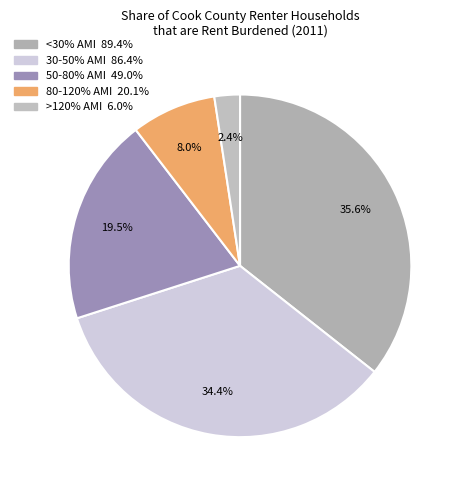

What percentage is NOT represented by <30% AMI?

64.4%